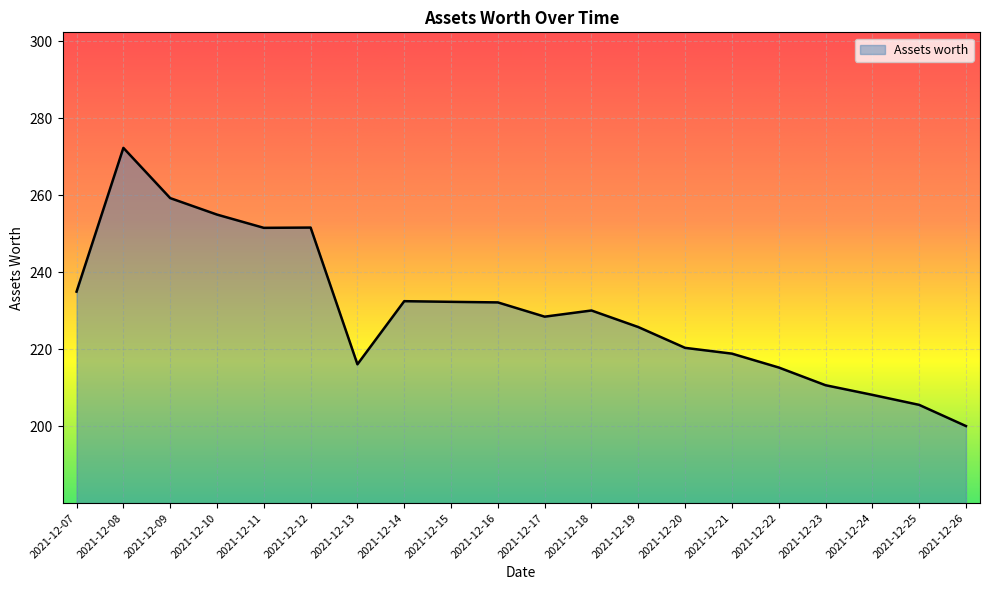

What value does the data have at 2021-12-11?

251.6